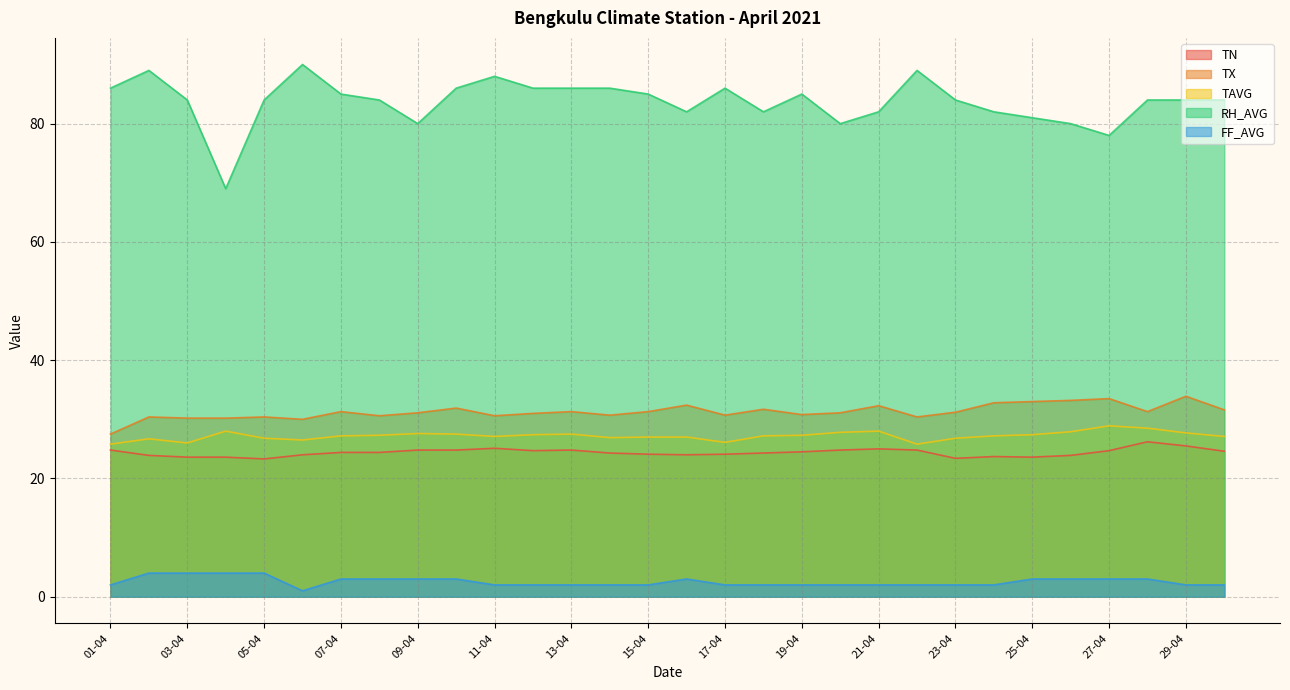

What are all the series names shown in the legend?

TN, TX, TAVG, RH_AVG, FF_AVG